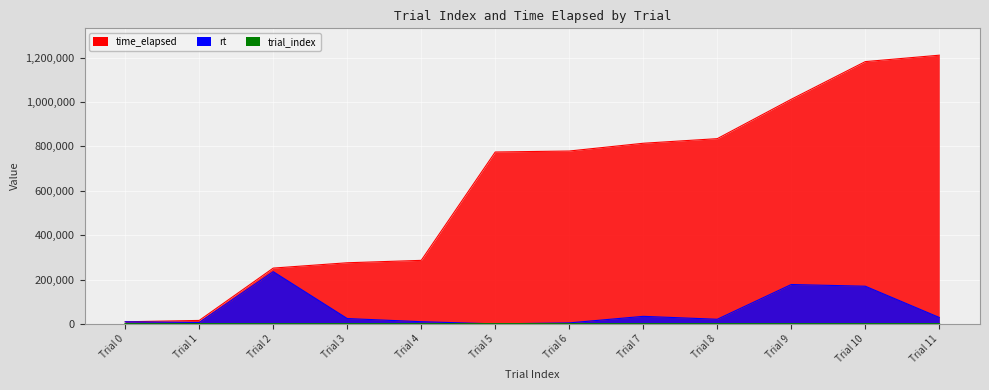

True or false: trial_index and time_elapsed intersect in this chart.

False